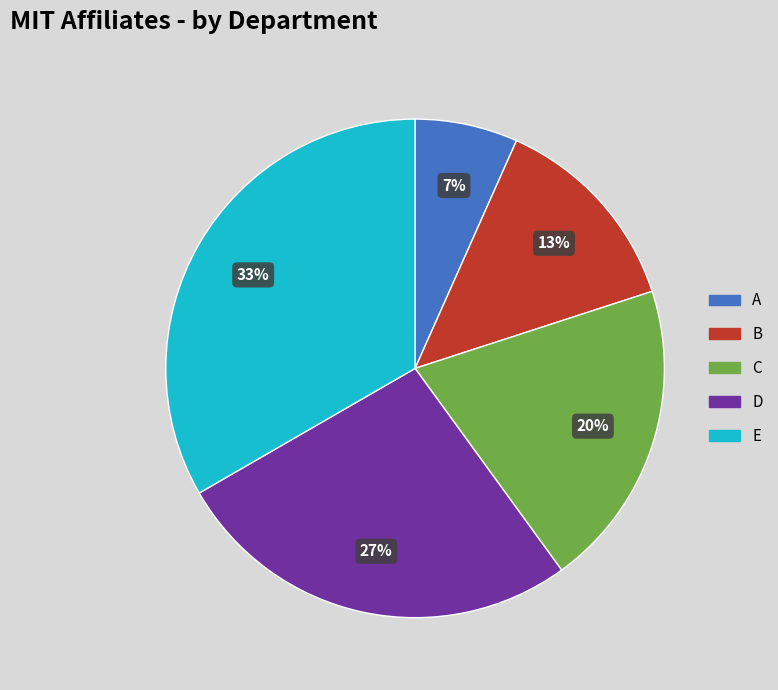

Approximately how many times larger is the value at C compared to B?

1.5